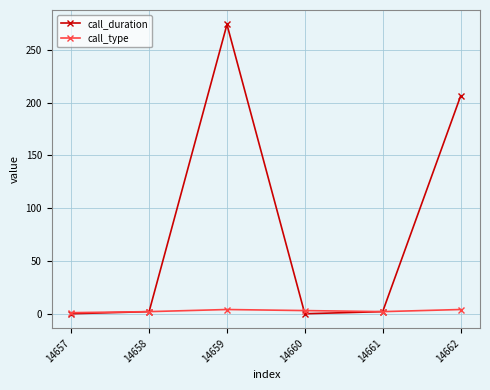

Which series has the widest spread of values?

call_duration